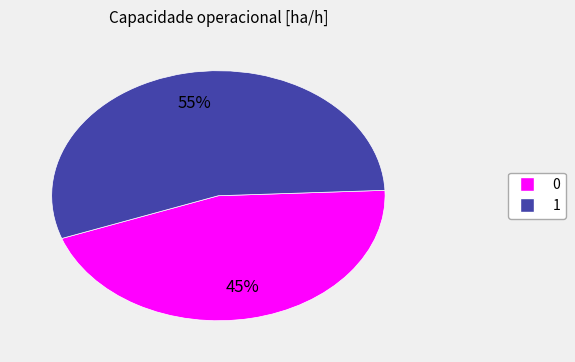

What is the ratio of the value at 0 to the value at 1?

0.8